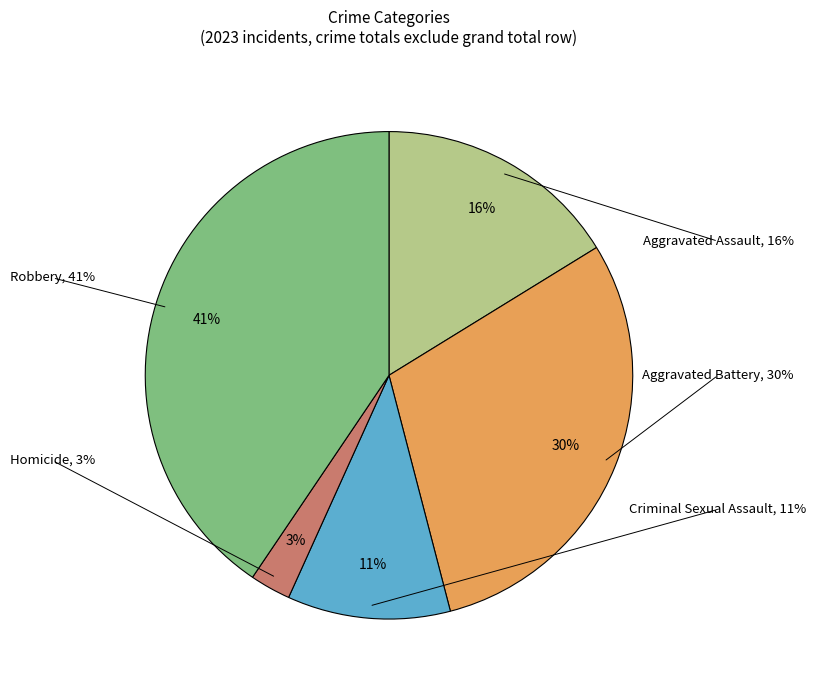

What is the smallest slice in the pie chart?

Homicide